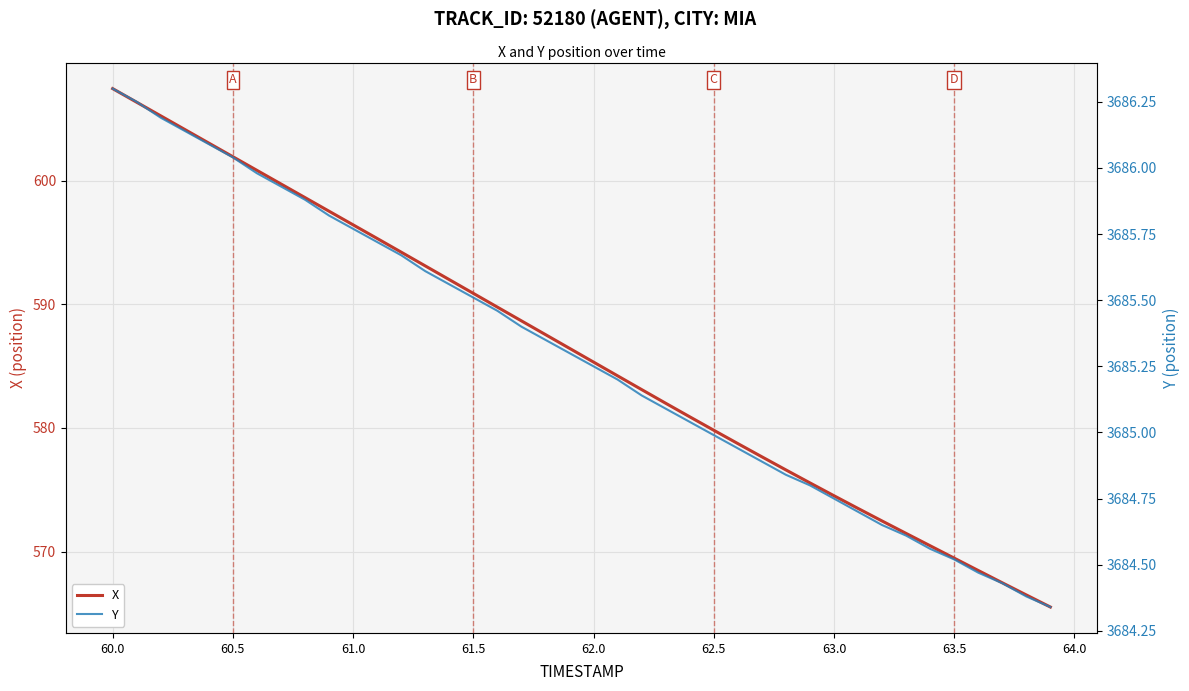

Which series has the largest total across all categories?

Y